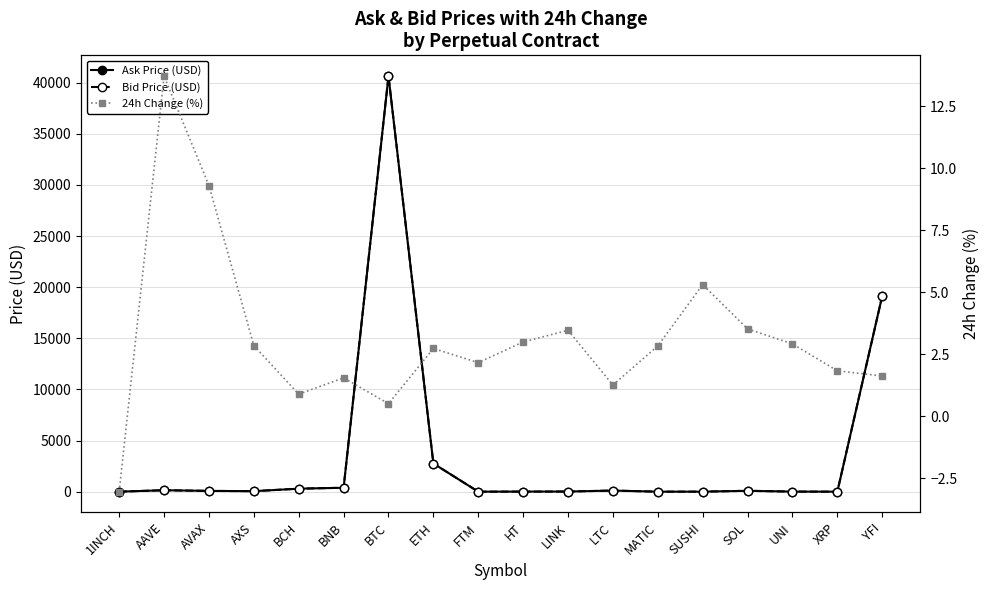

How many data points in 24h Change (%) are less than 2?

7